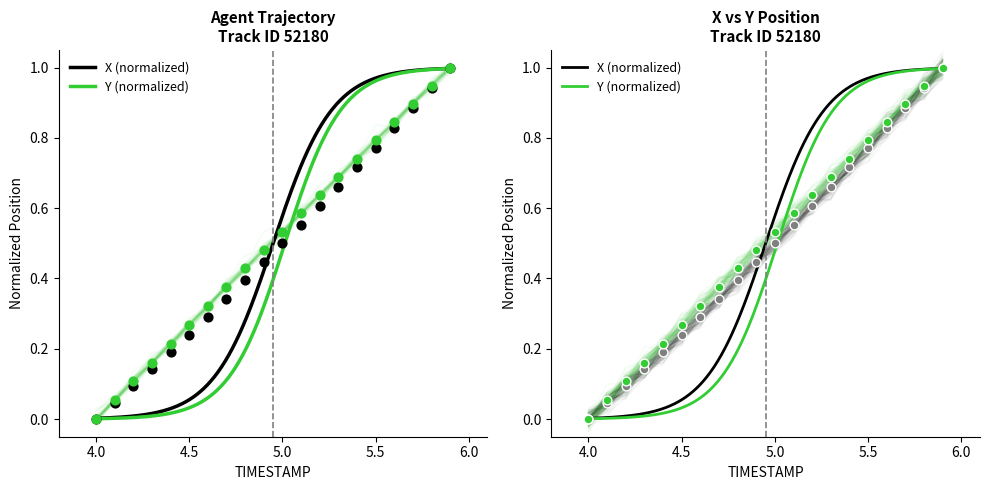

What are all the series names shown in the legend?

X, Y